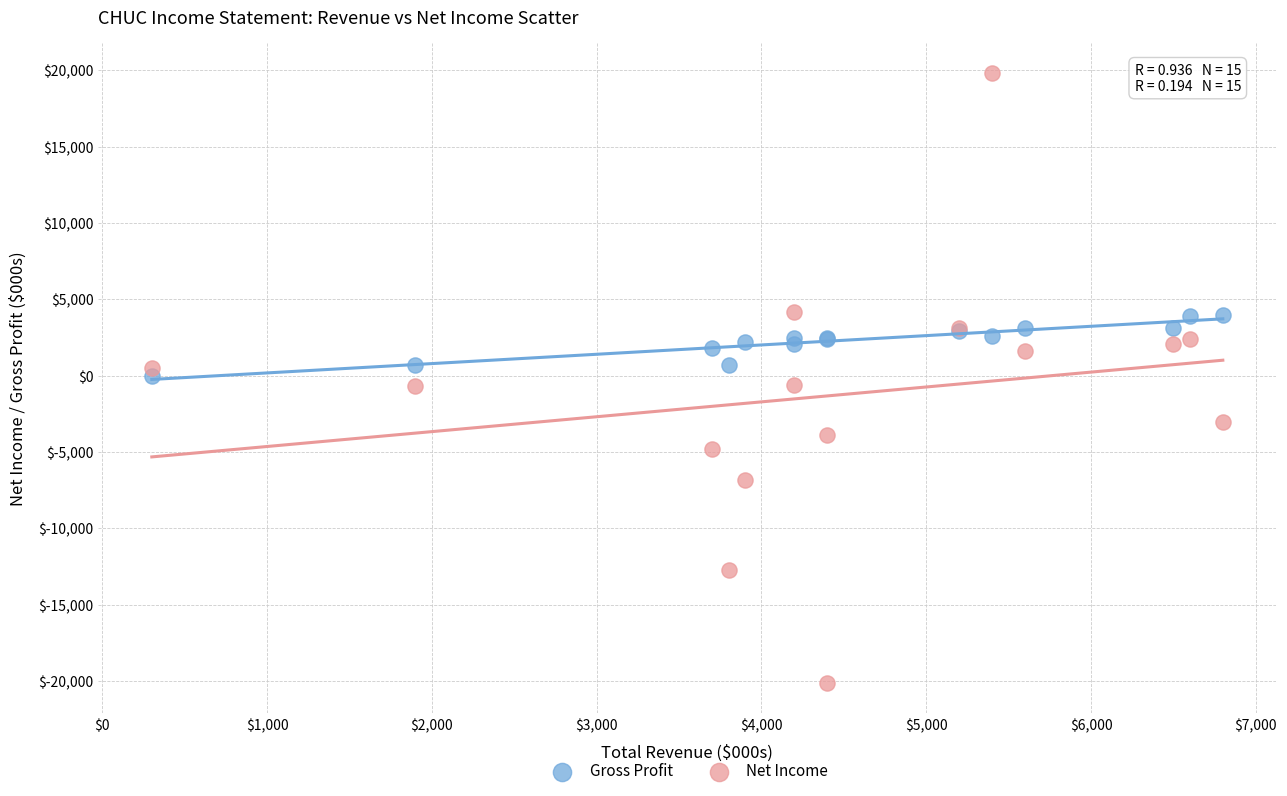

Which series has the largest Y range (max minus min)?

Net Income